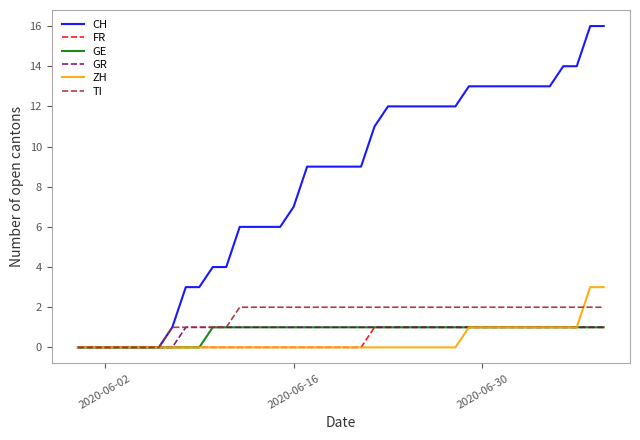

Which series has the largest total across all categories?

CH